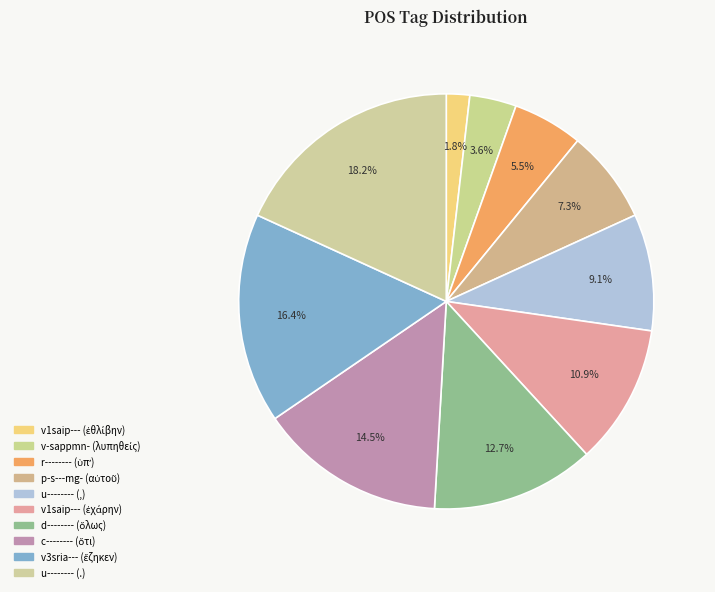

The r-------- (ὑπʼ) slice represents 5% of the pie. True or false?

True